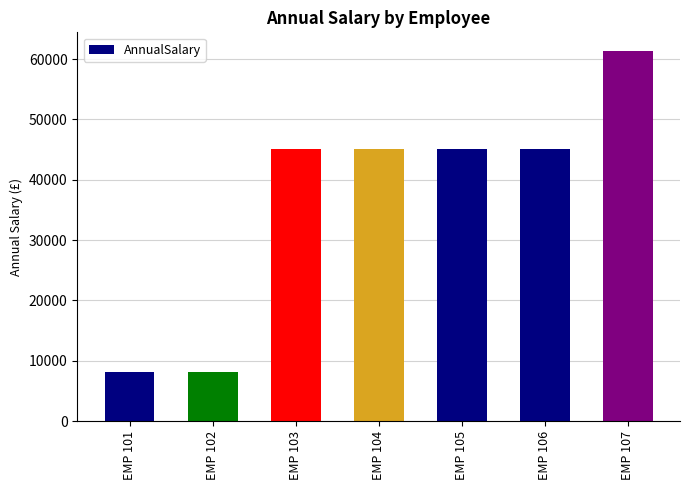

How many bars are there in total?

7